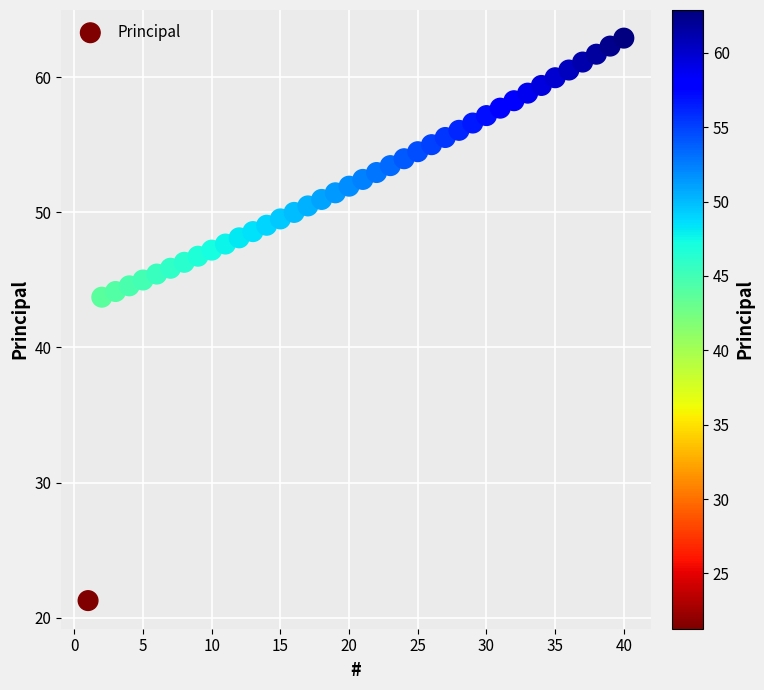

What is the range of Y values (max minus min)?

41.6